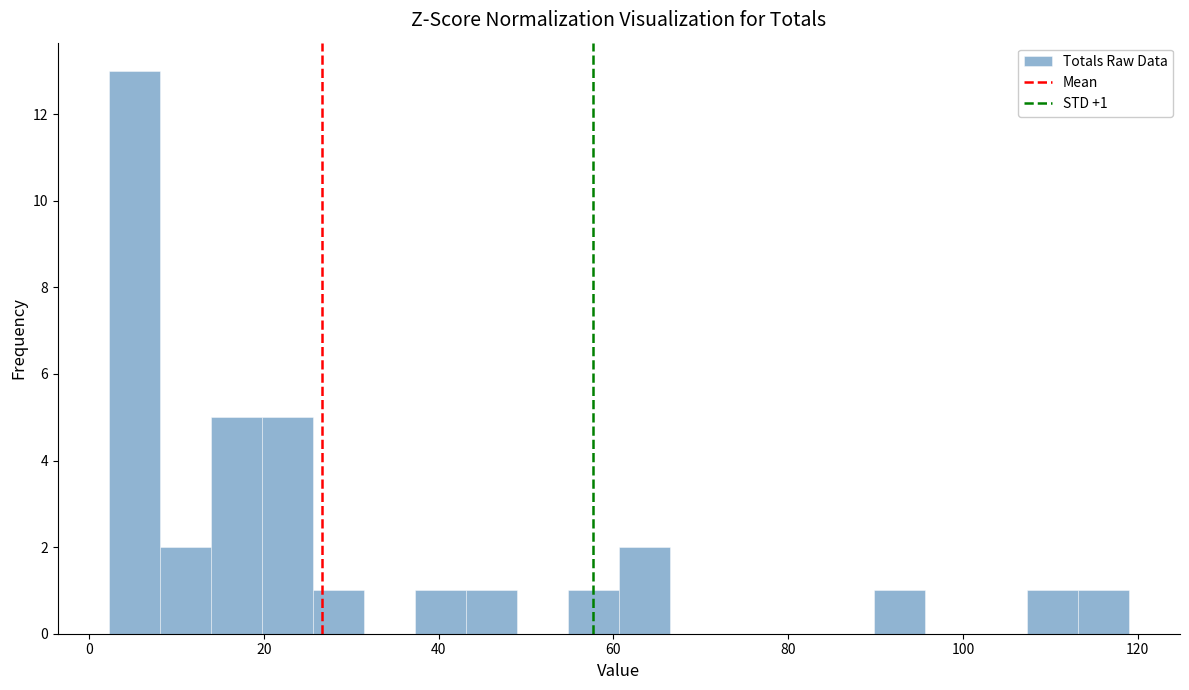

Read against the x-axis, roughly where is the centre of the tallest bar?

6